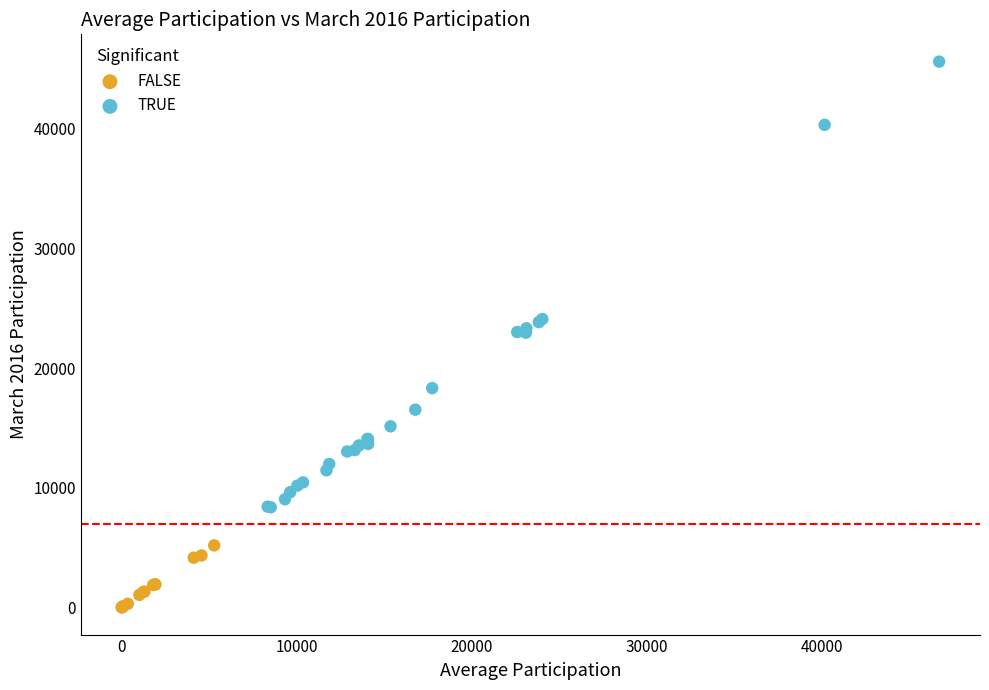

Which series contains the highest Y value?

TRUE